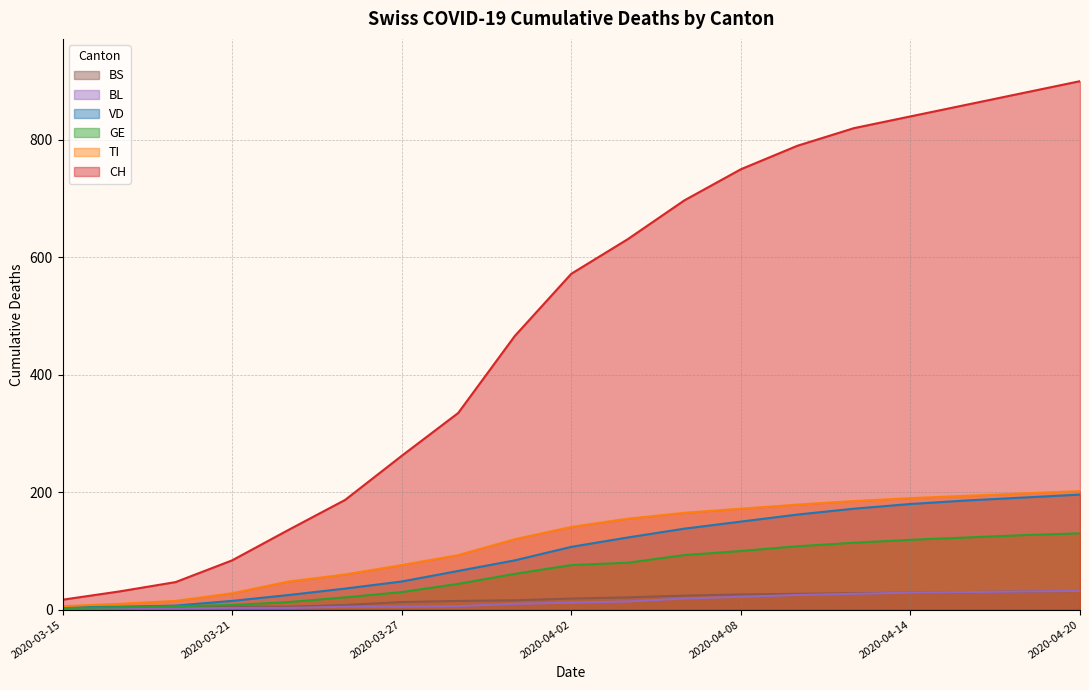

True or false: CH has more than 0 points higher than both neighbors.

False